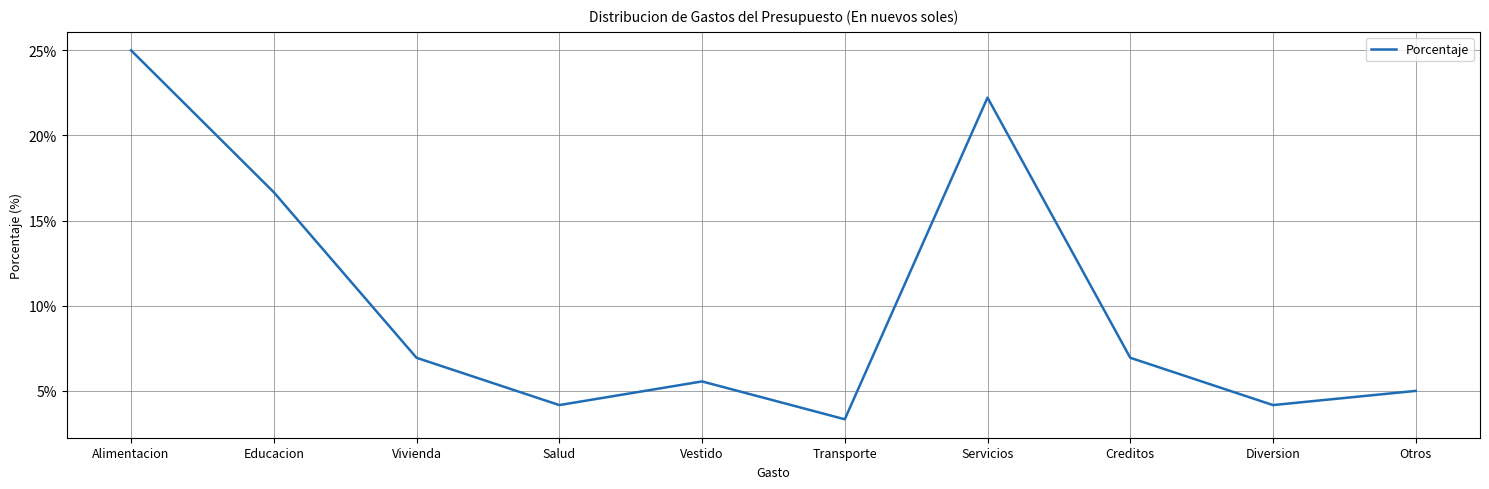

What is the difference between the maximum and minimum values?

21.7